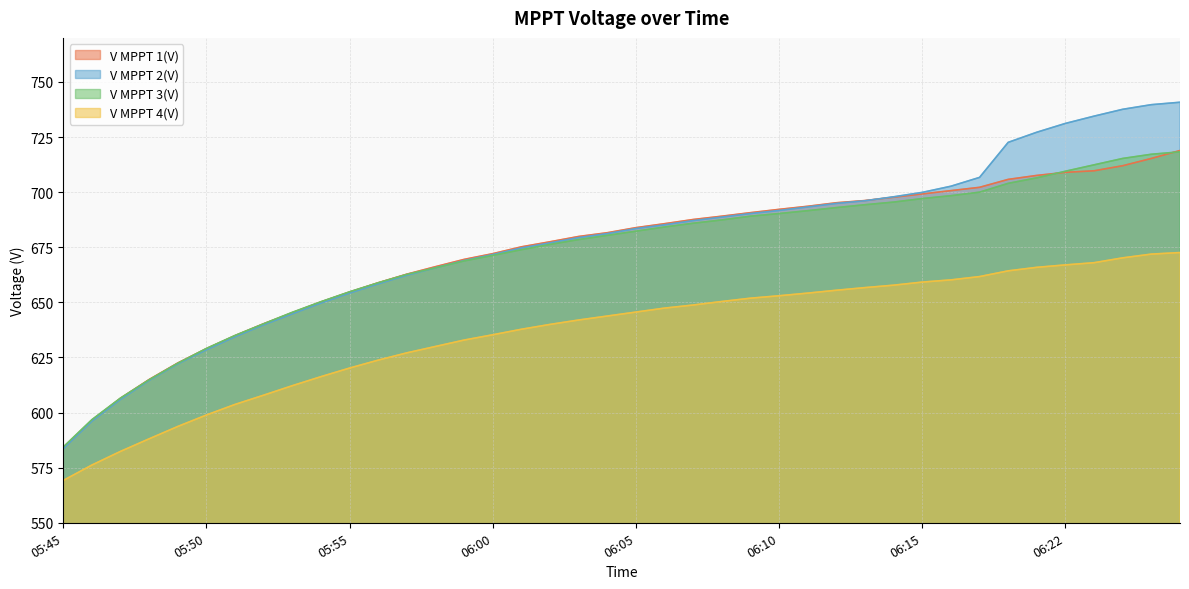

What is the maximum value for V MPPT 3(V)?

718.3